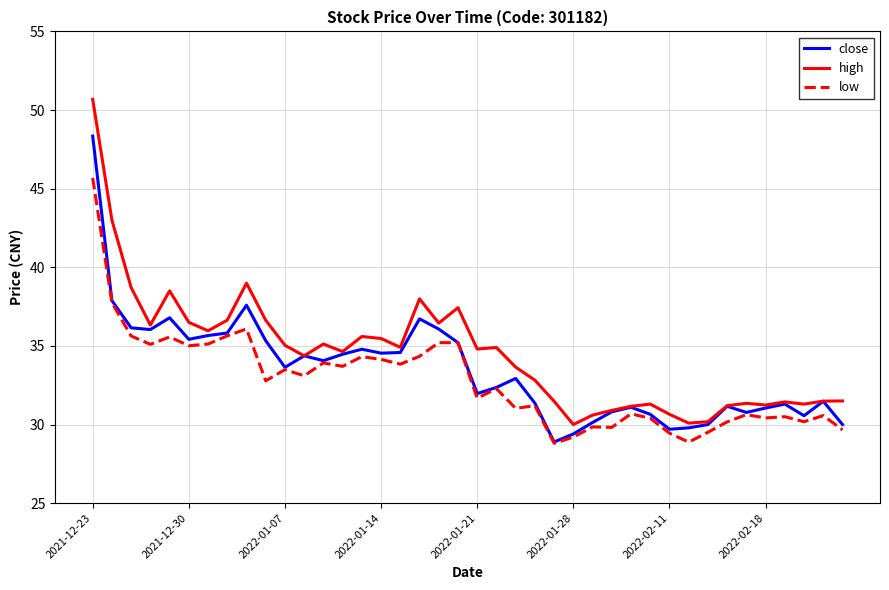

List the series in order of their peak value, lowest first.

low, close, high